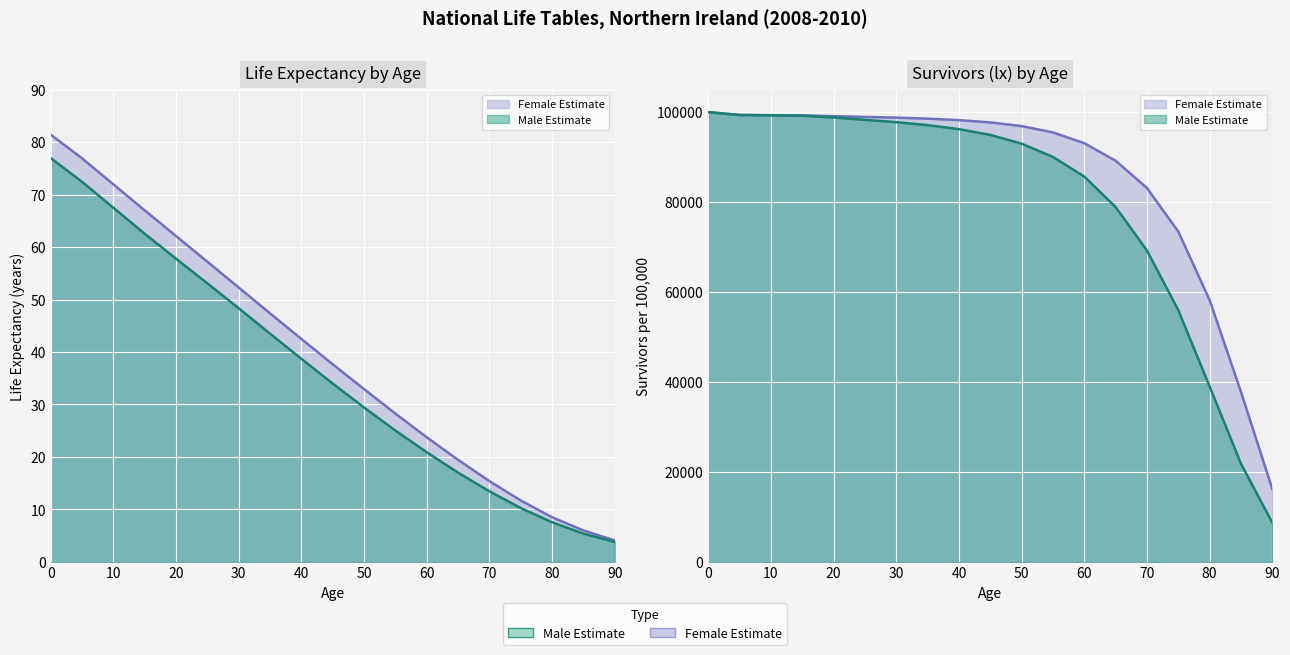

How many lines are shown in the chart?

4